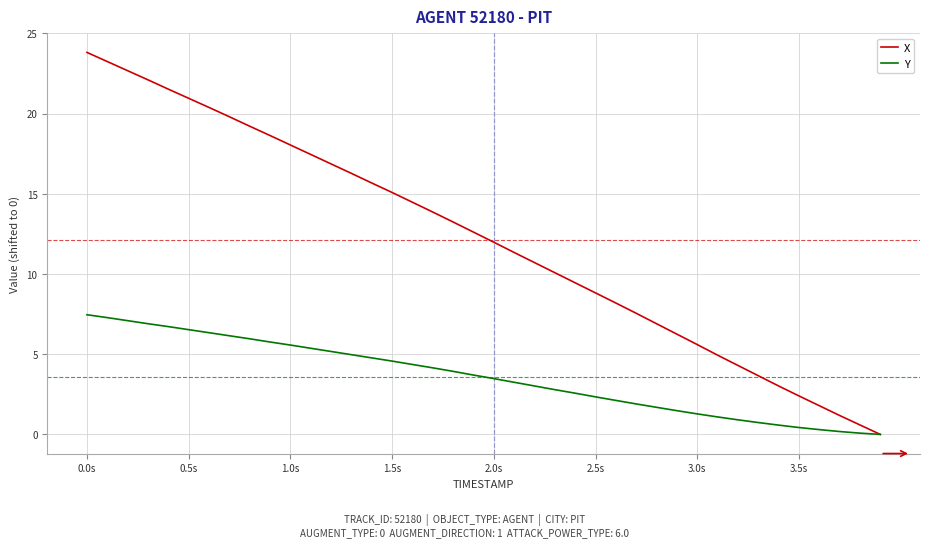

Which series has the largest range (max minus min)?

X